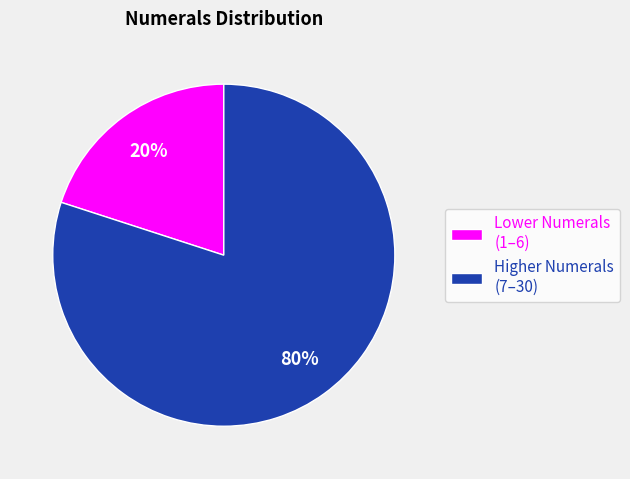

To the nearest percent, what is the average slice percentage?

50%